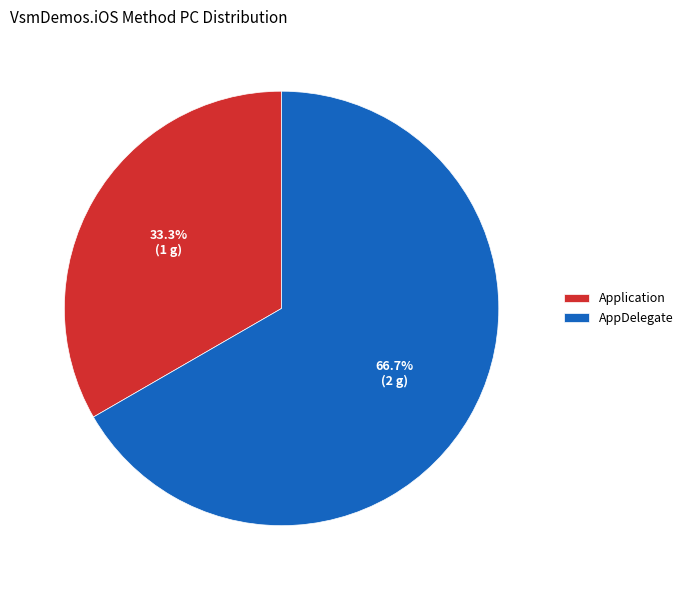

What percentage is the Application slice, to the nearest percent?

33%